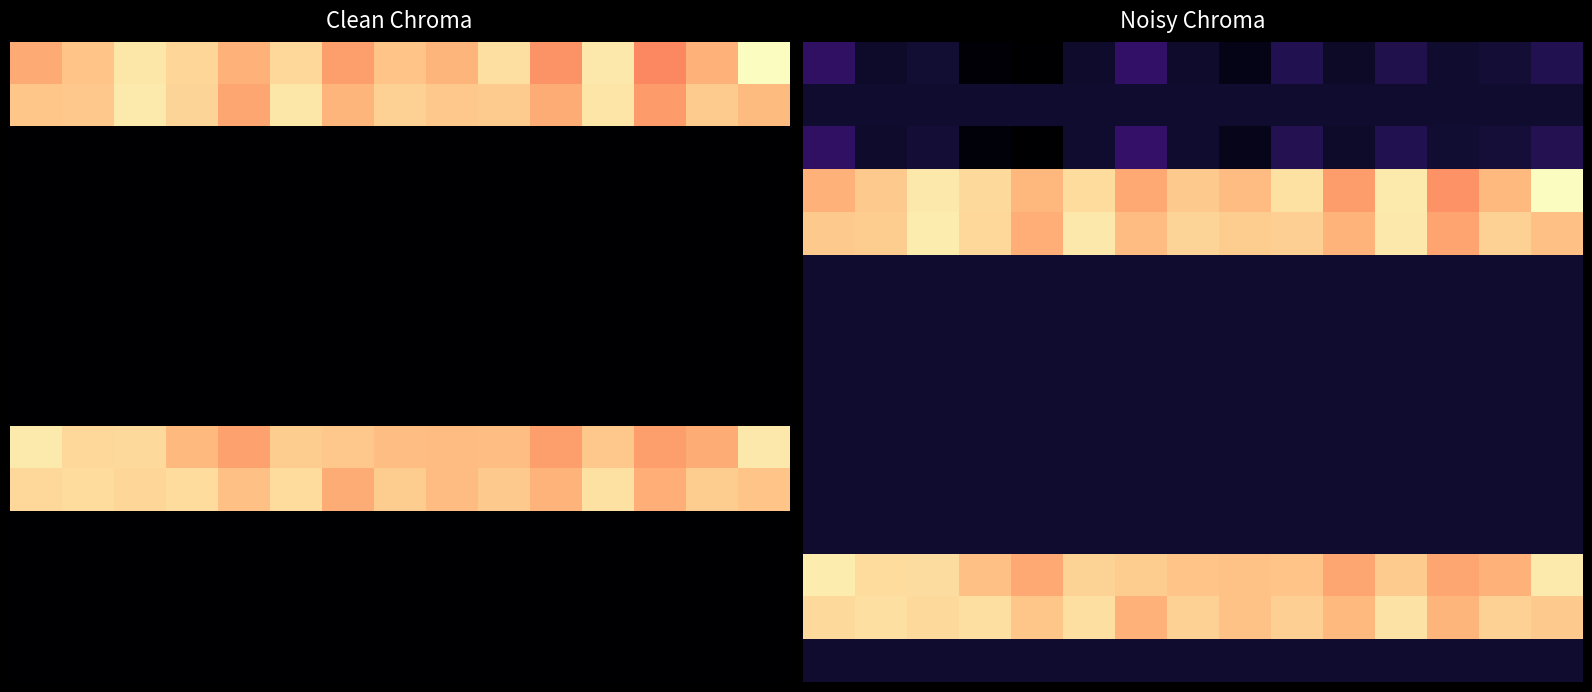

What is the total value across all series at 2?

4.8